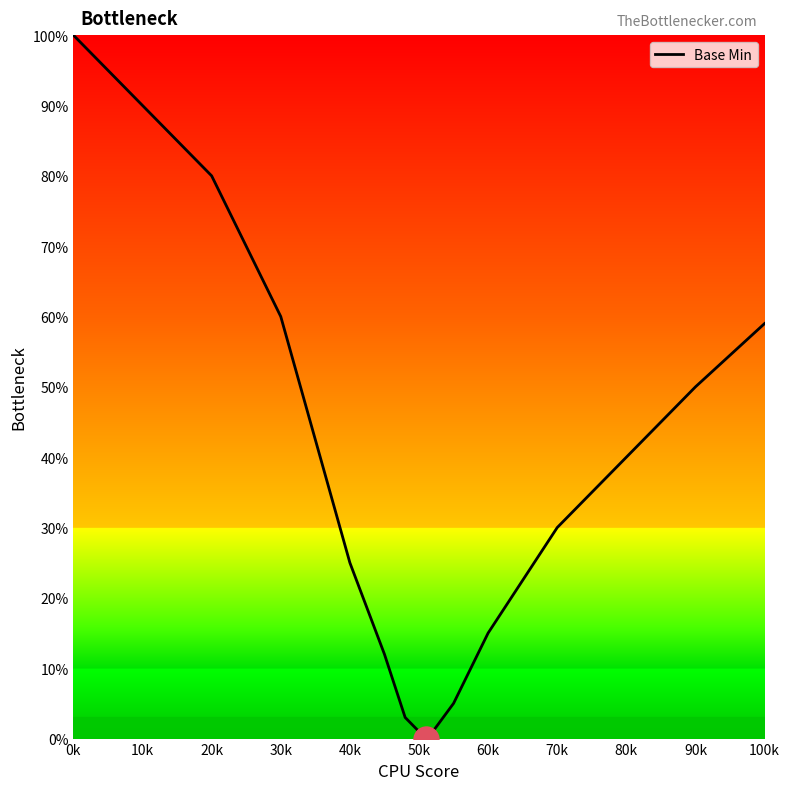

What is the difference between the maximum and minimum values?

100